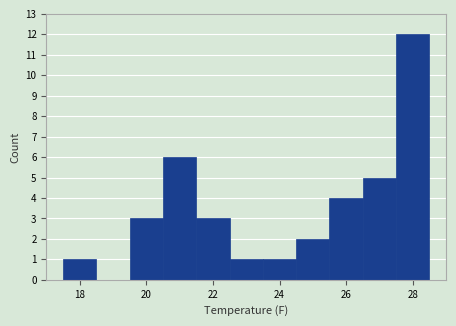

How tall is the bar that spans 21.5 to 22.5 on the x-axis? Neither the bar edges nor the heights are printed on the chart, so give them approximately, as read against the axes.

3